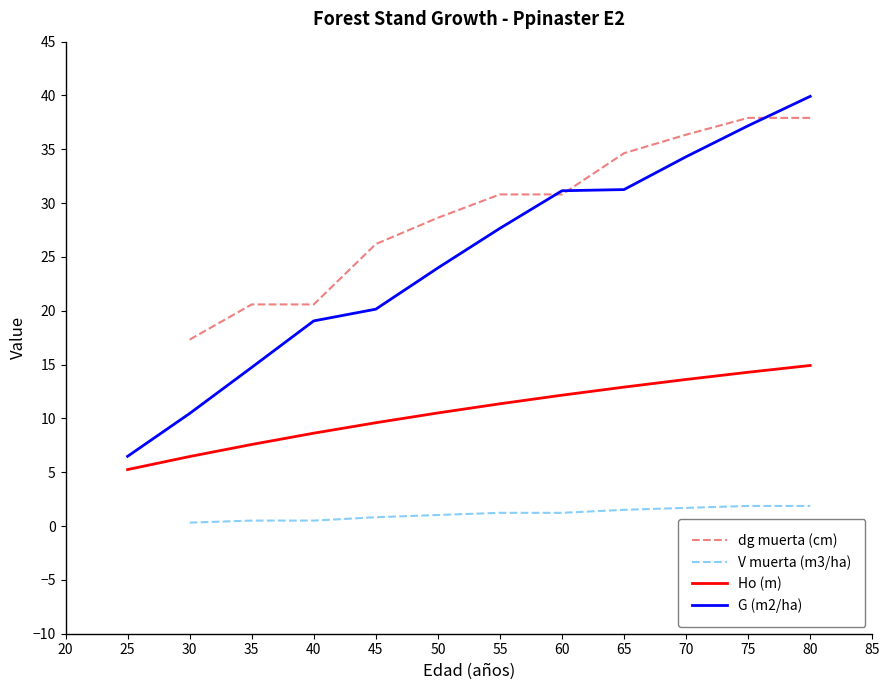

True or false: Ho (m) and G (m2/ha) intersect in this chart.

False